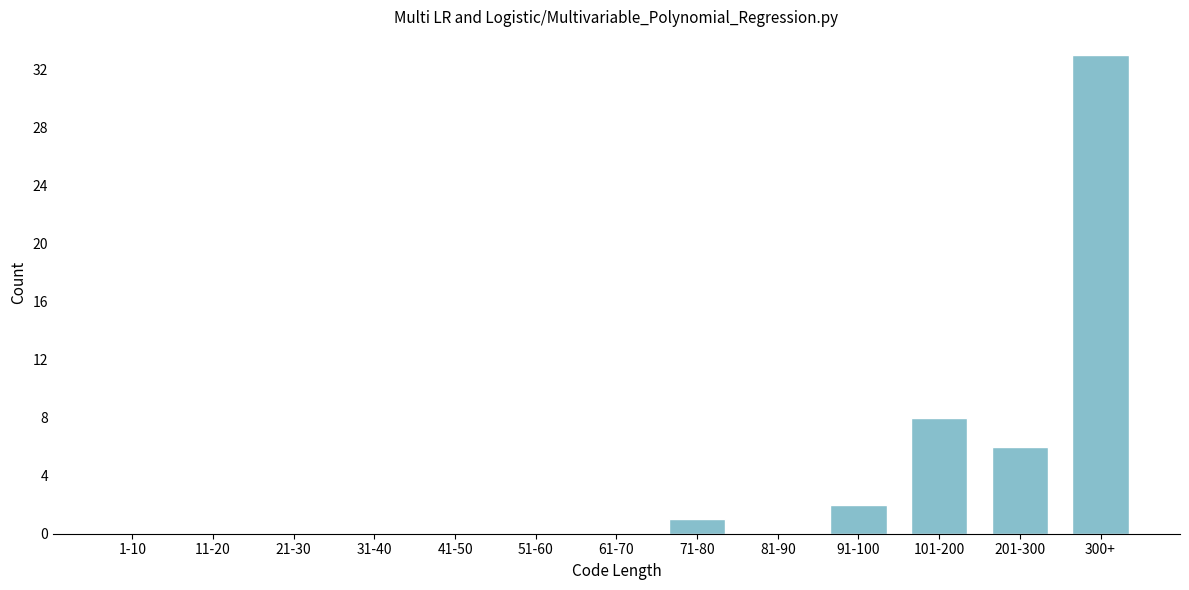

Reading left to right, list all the values displayed in this chart.

1-10=0	11-20=0	21-30=0	31-40=0	41-50=0	51-60=0	61-70=0	71-80=1	81-90=0	91-100=2	101-200=8	201-300=6	300+=33